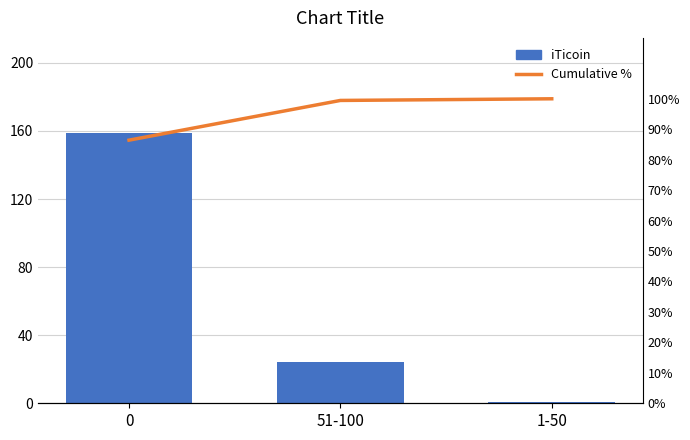

What is the label of the 3rd bar from the left?

1-50